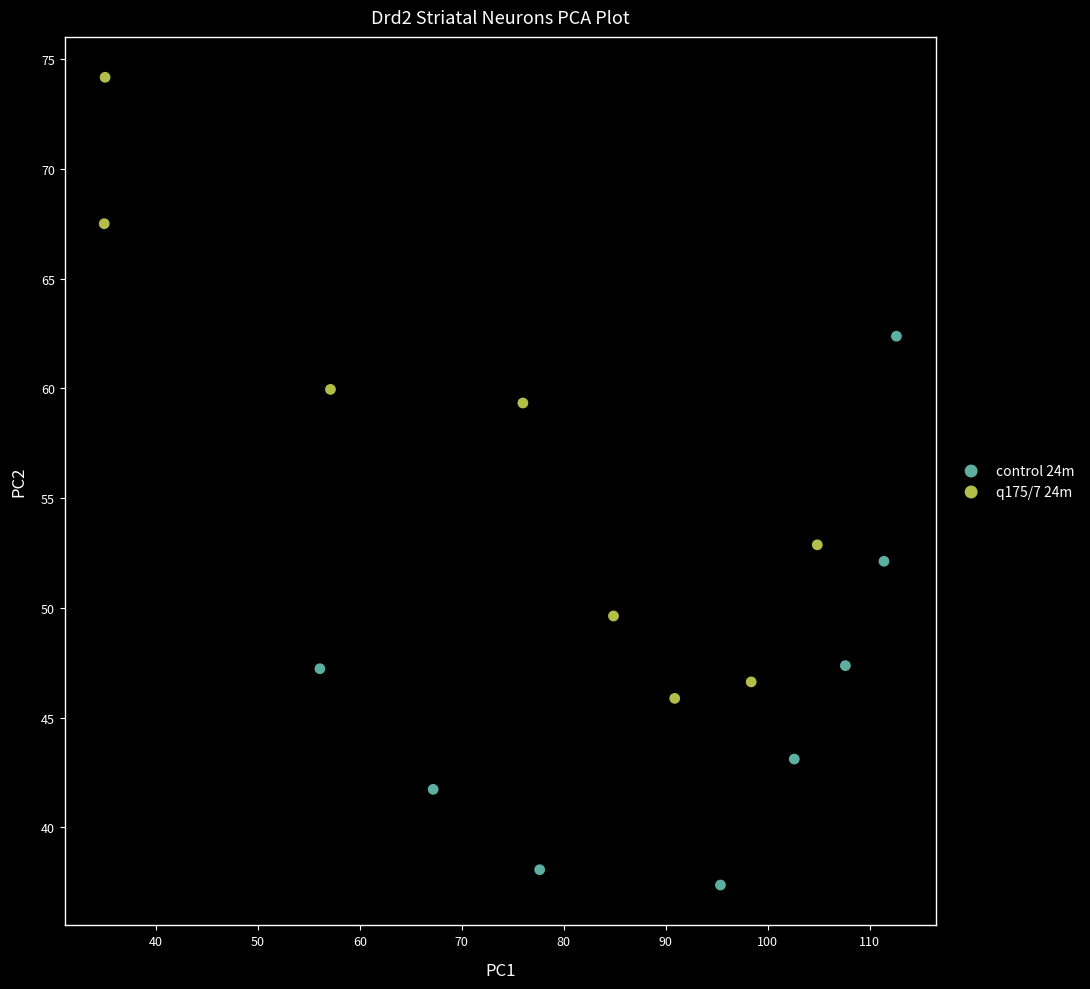

Which series reaches the maximum Y coordinate?

q175/7 24m